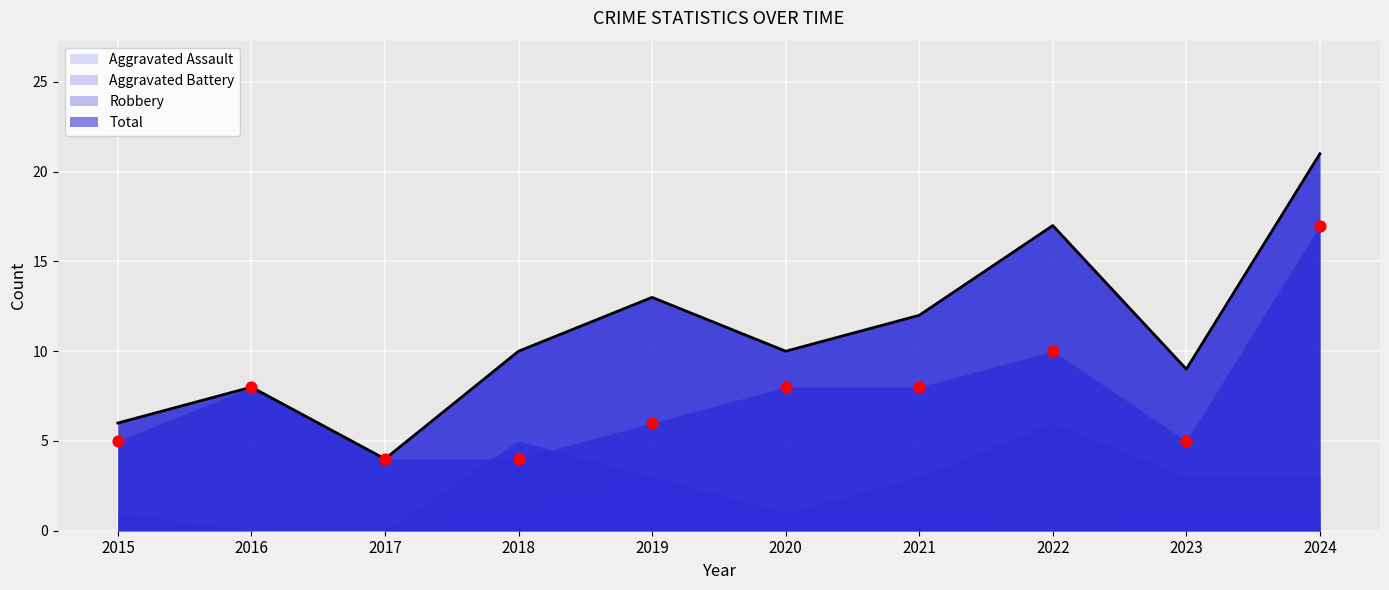

Which series has the widest spread of Y values?

Total